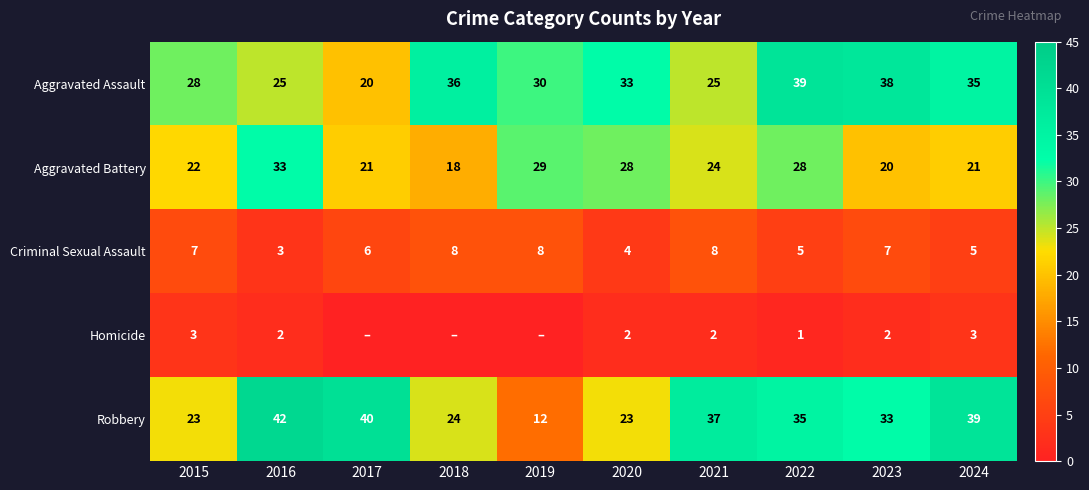

The Aggravated Battery series shows 24 at 2021. True or false?

True